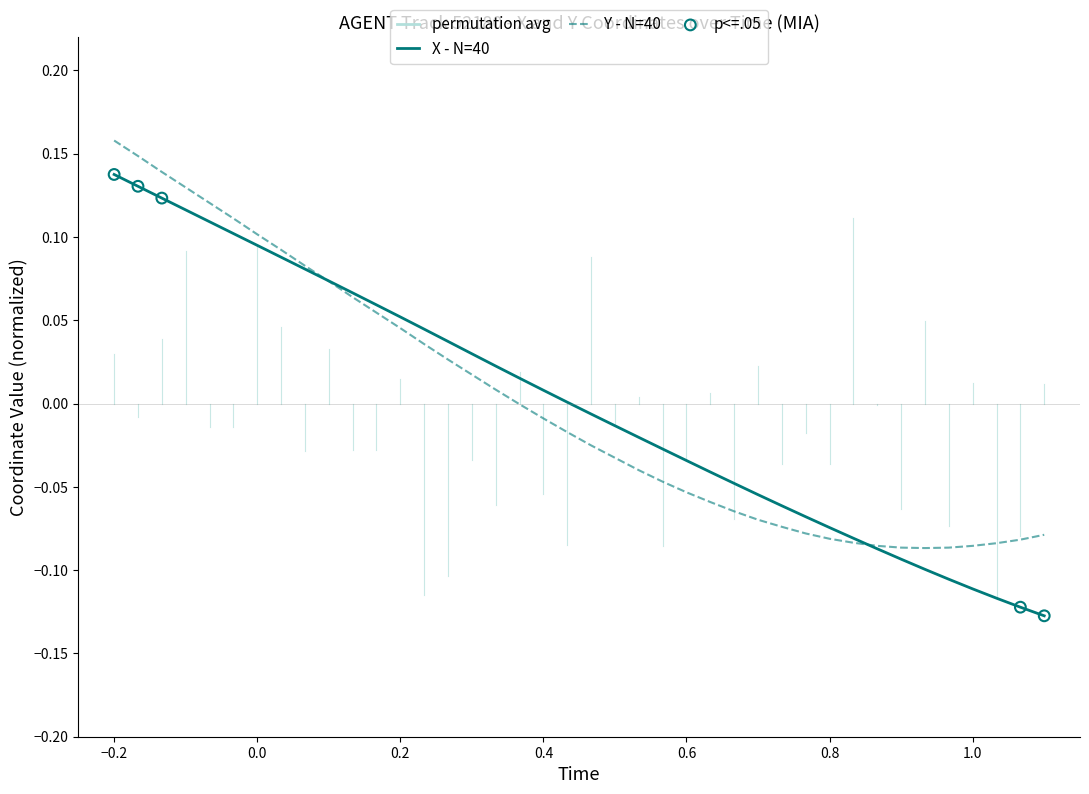

Which series has the largest range (max minus min)?

X - N=40